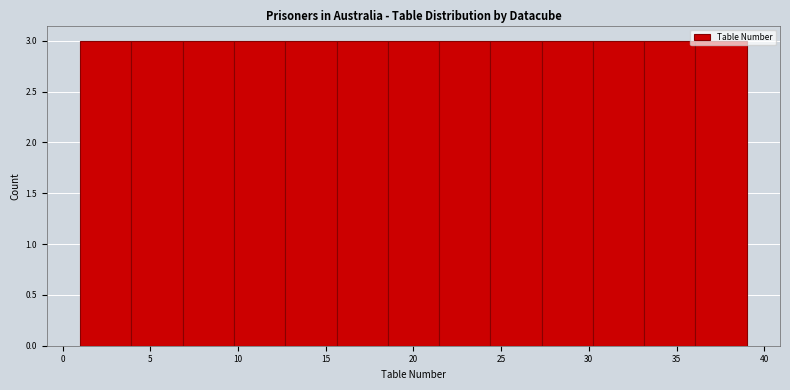

Reading left to right, transcribe this chart: for each bar, give the range it covers on the x-axis and its height. Neither the bar edges nor the heights are printed on the chart, so give them approximately, as read against the axes.

1.0 to 4.0: 3
4.0 to 7.0: 3
7.0 to 10.0: 3
10.0 to 12.5: 3
12.5 to 15.5: 3
15.5 to 18.5: 3
18.5 to 21.5: 3
21.5 to 24.5: 3
24.5 to 27.5: 3
27.5 to 30.0: 3
30.0 to 33.0: 3
33.0 to 36.0: 3
36.0 to 39.0: 3